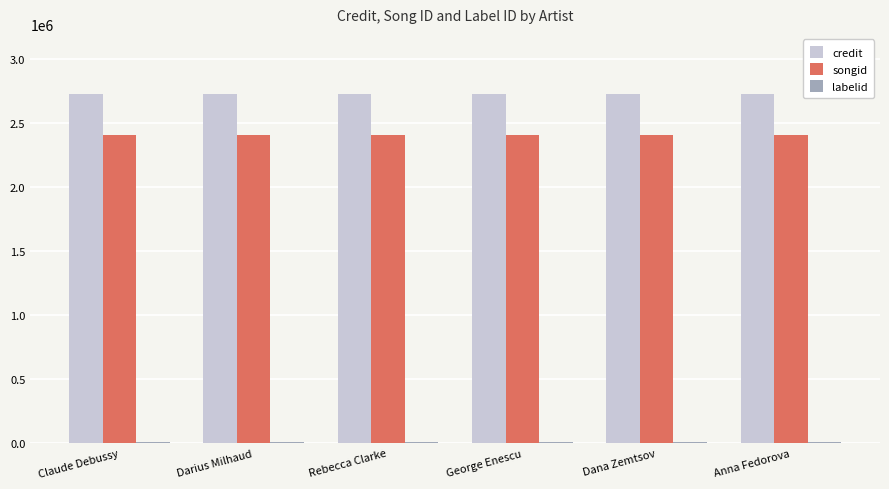

What is the highest value of the songid series?

2410325